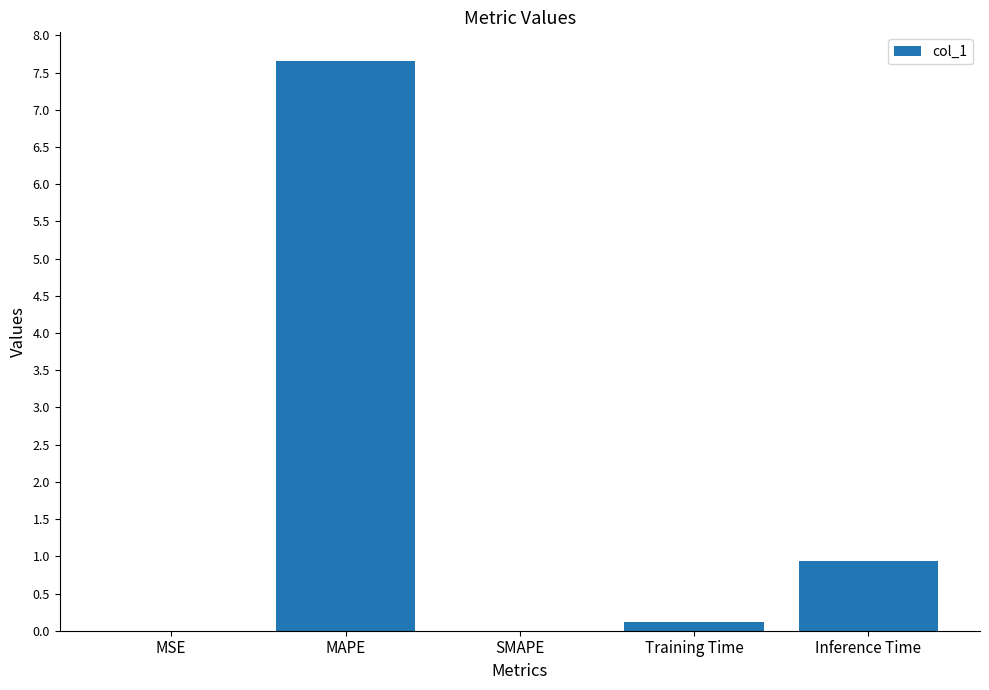

How many data points does each series have?

5